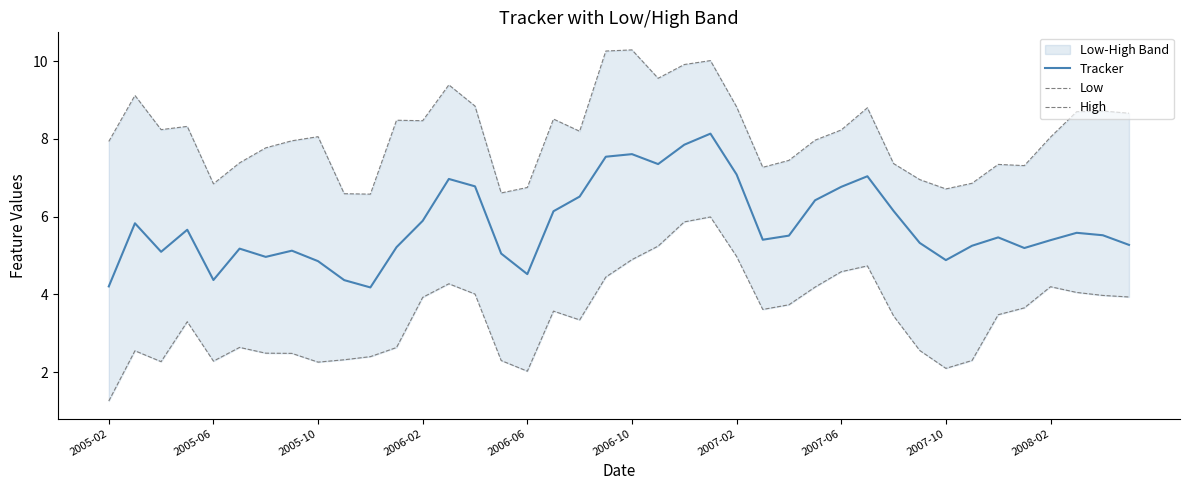

The Tracker series shows 7.6 at 2006-10. True or false?

True